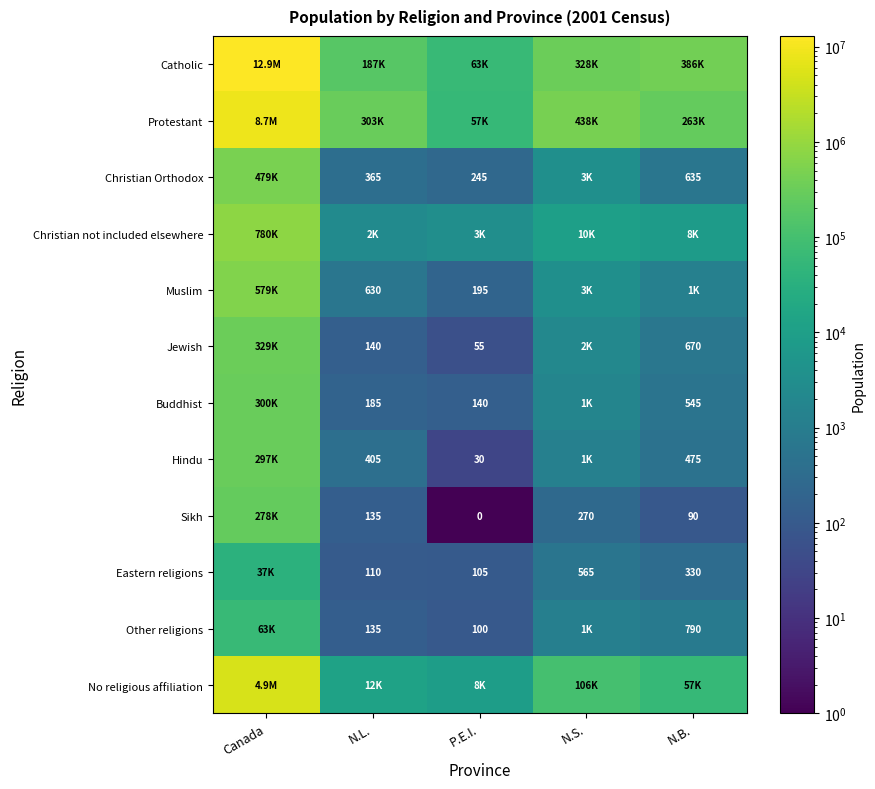

True or false: Jewish has a value of 83 at N.L..

False